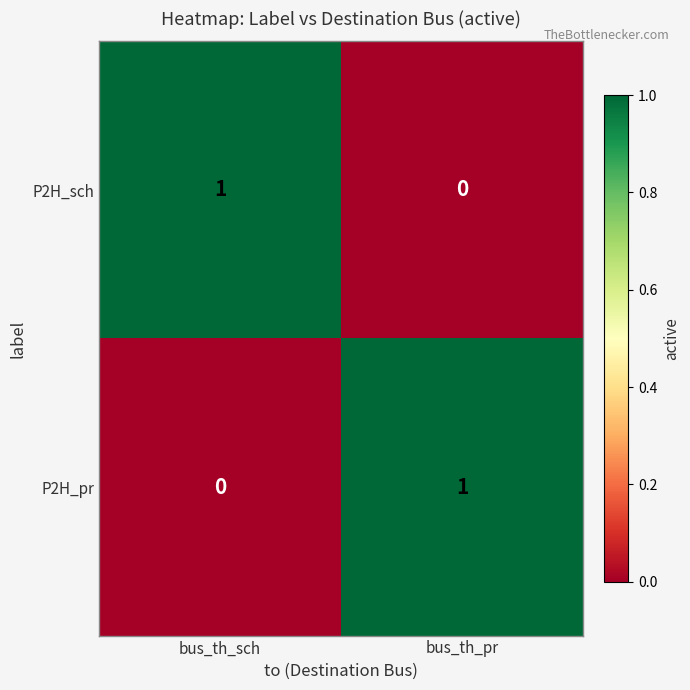

At bus_th_pr, list the series in order from smallest to largest.

P2H_sch, P2H_pr